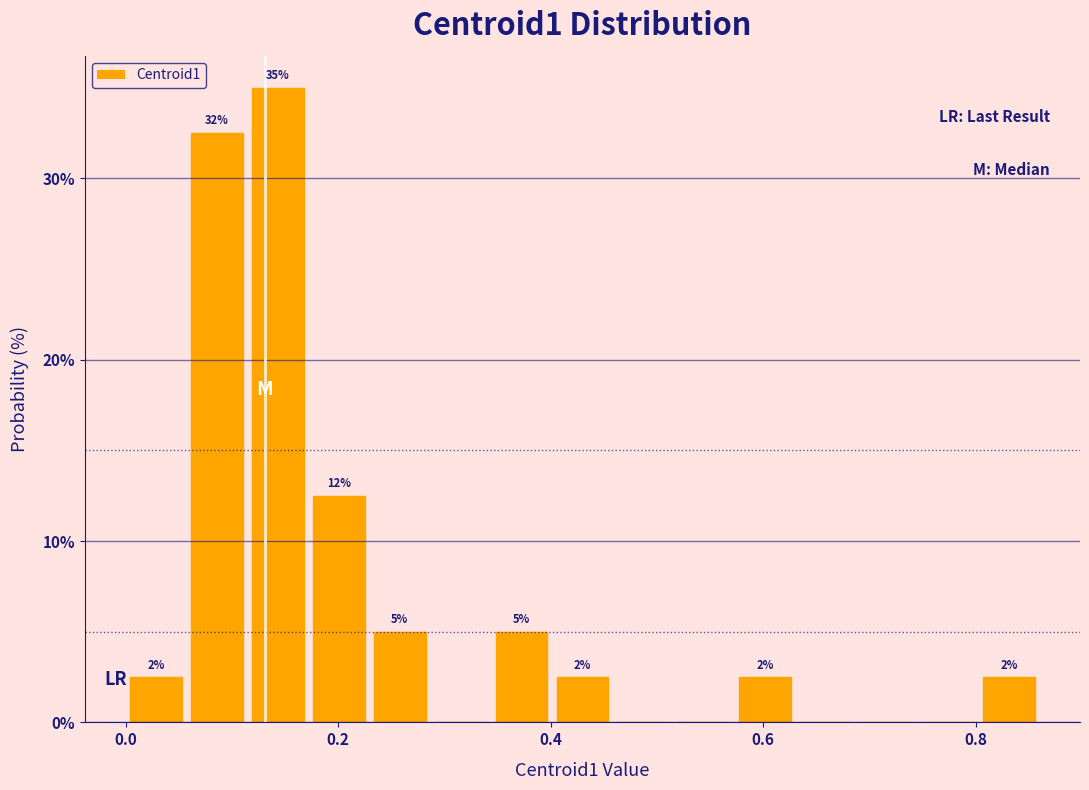

Around what value on the x-axis is the tallest bar? Give the approximate position of its centre, as read against the axis.

0.14